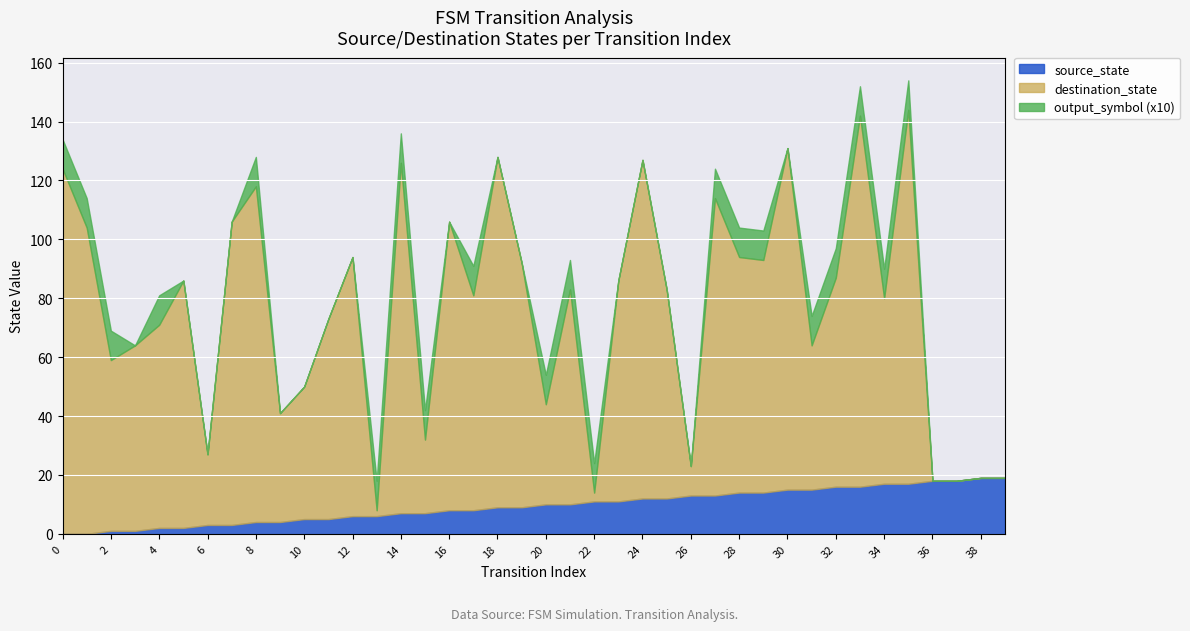

True or false: source_state has a value of 6 at 12.

True